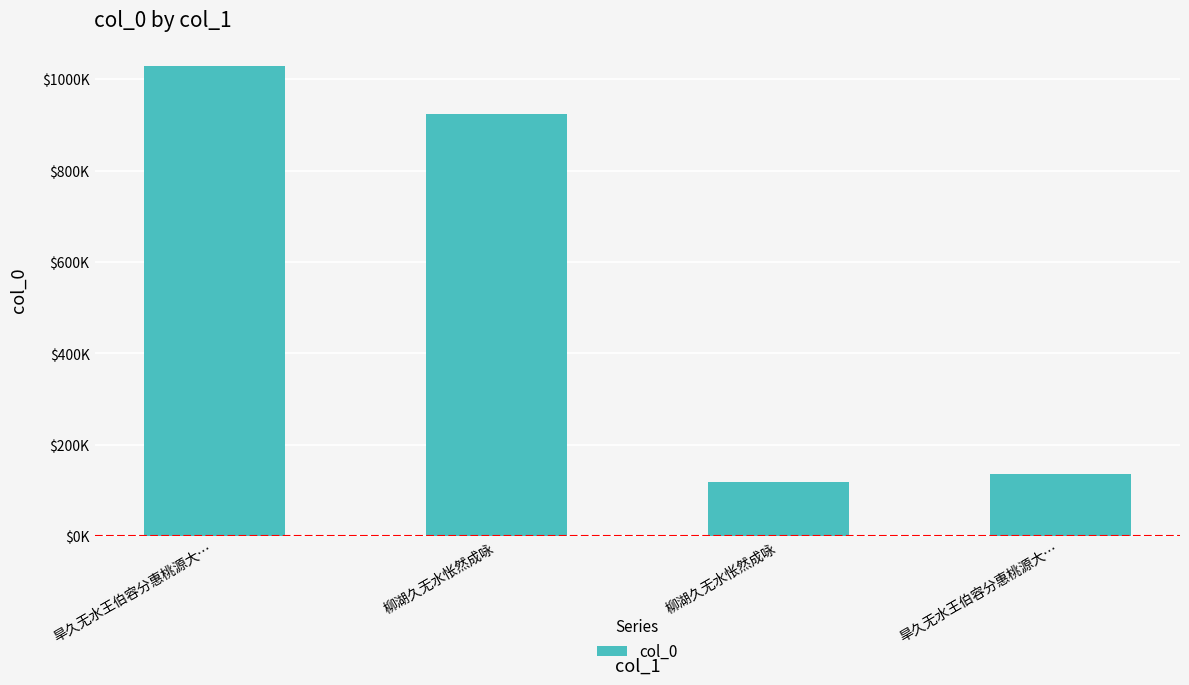

Between 柳湖久无水怅然成咏 and 旱久无水王伯容分惠桃源大…, which is larger?

旱久无水王伯容分惠桃源大…